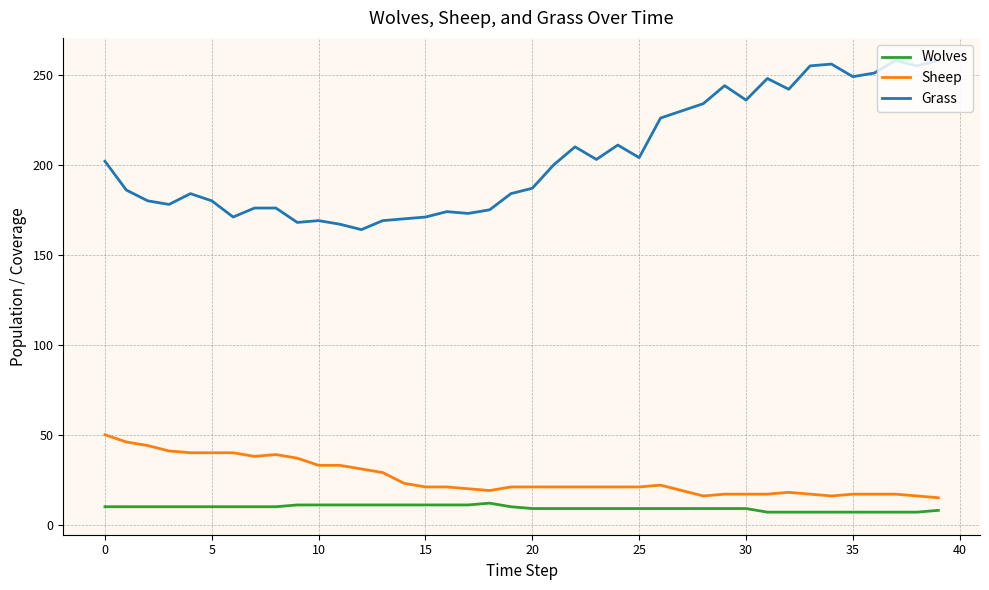

True or false: Grass and Wolves cross at least once.

False